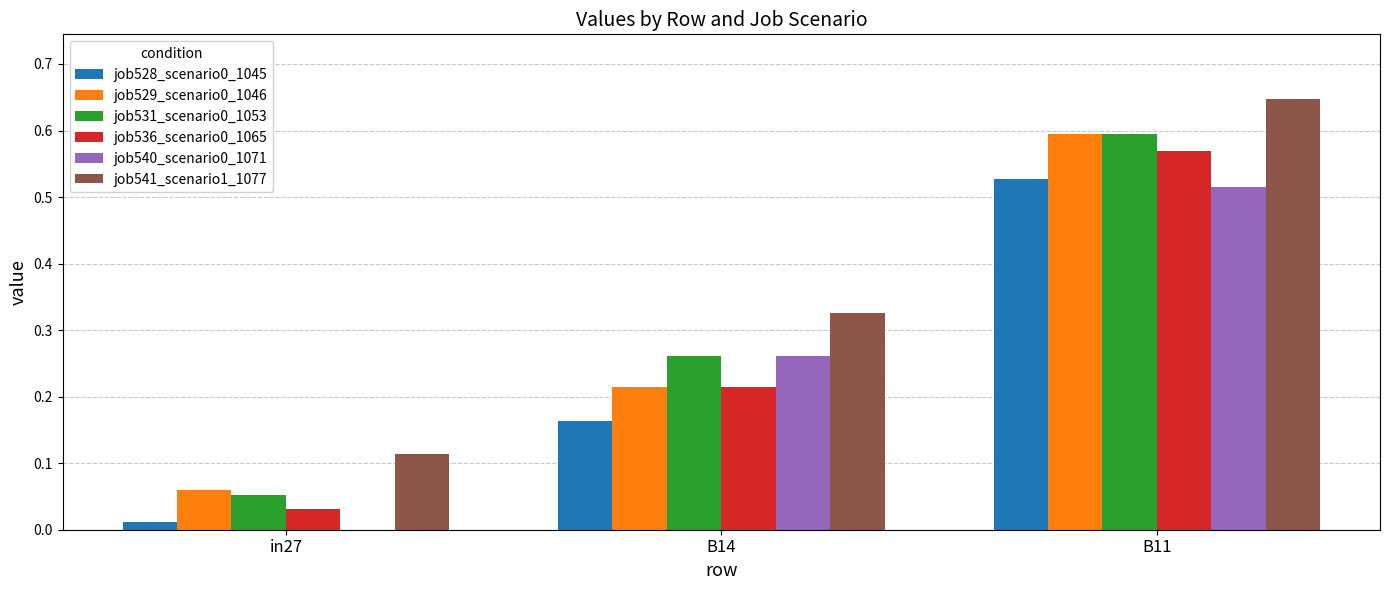

The job536_scenario0_1065 series shows 0.3 at B14. True or false?

False